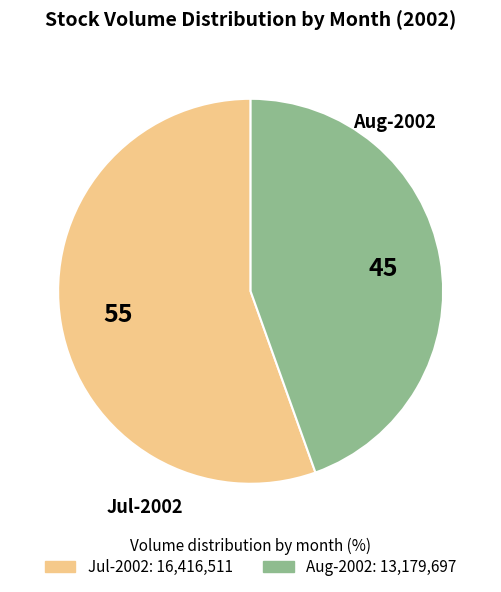

Rank the categories by value from lowest to highest.

Aug-2002, Jul-2002